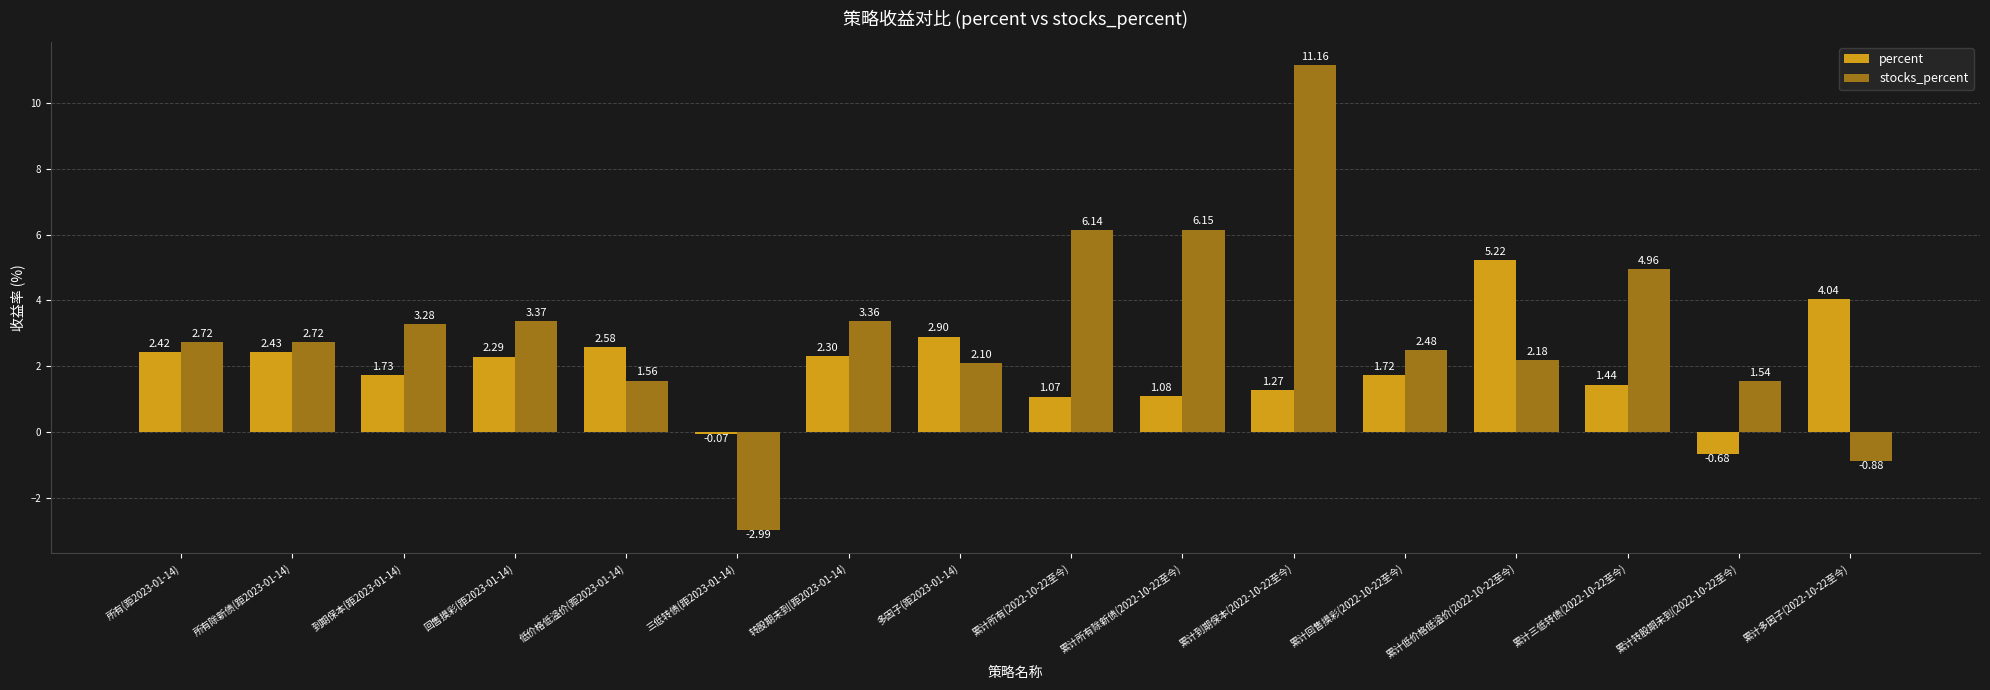

Which series has the largest range (max minus min)?

stocks_percent